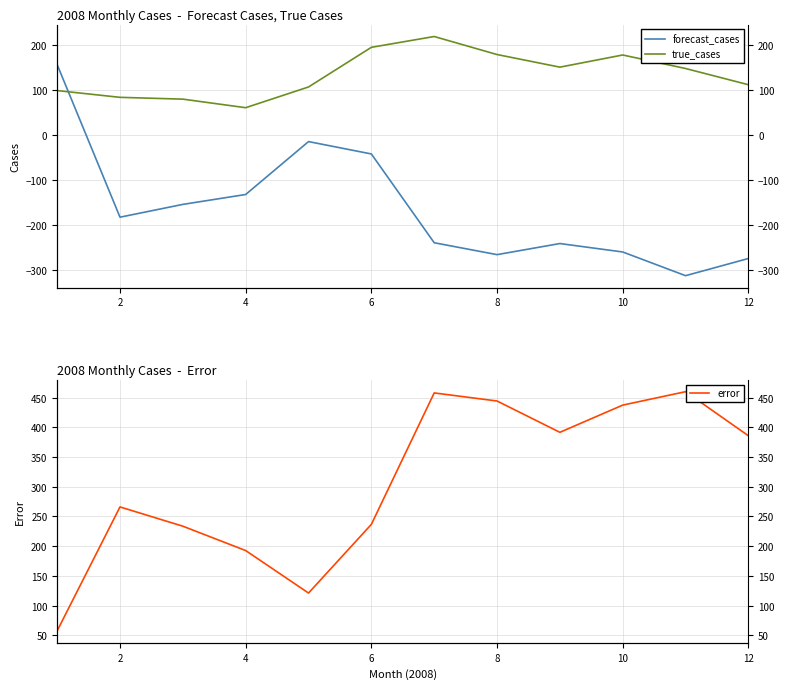

True or false: error and true_cases intersect in this chart.

True